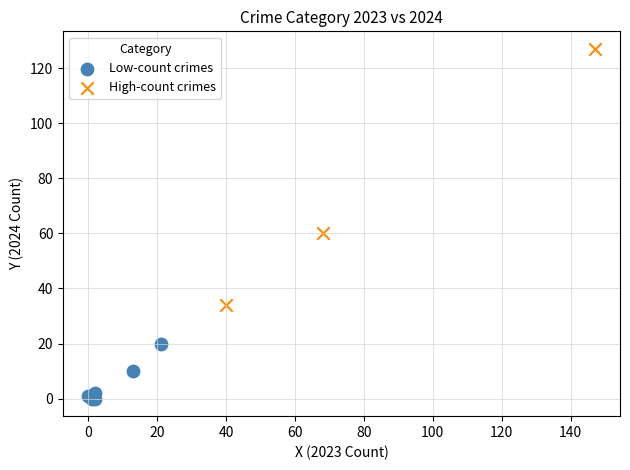

Which series contains the lowest Y value?

Low-count crimes